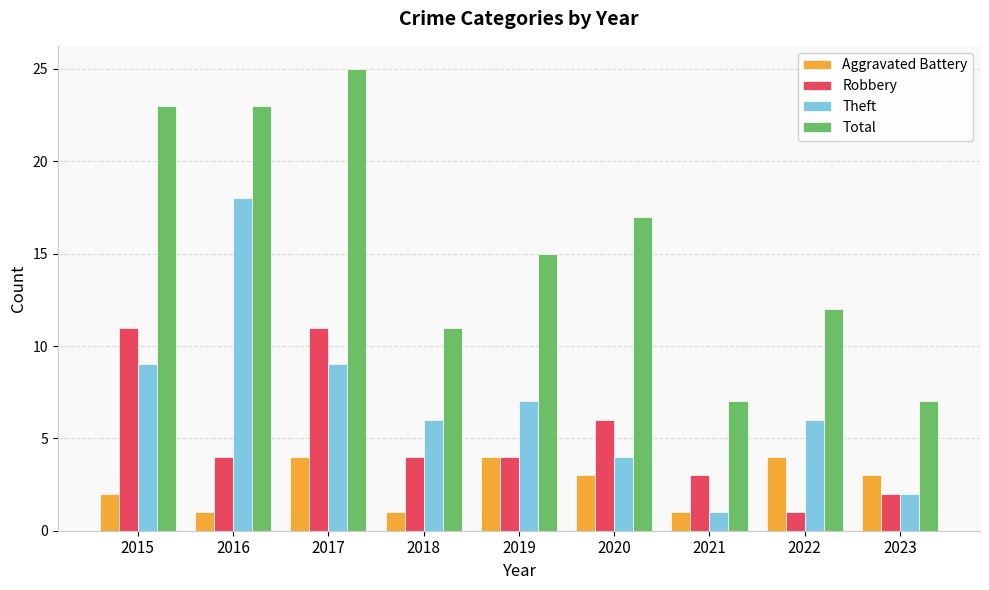

Rank the series by their maximum value, from lowest to highest.

Aggravated Battery, Robbery, Theft, Total